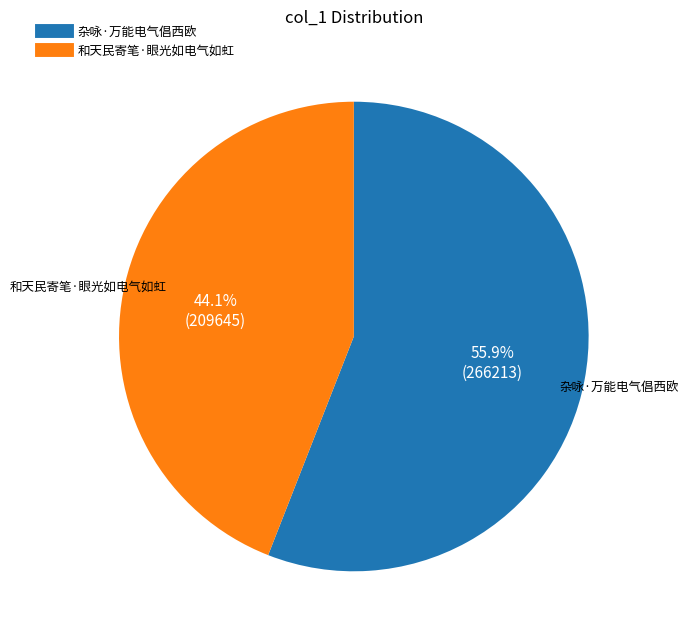

Rank the categories by value from highest to lowest.

杂咏·万能电气倡西欧, 和天民寄笔·眼光如电气如虹